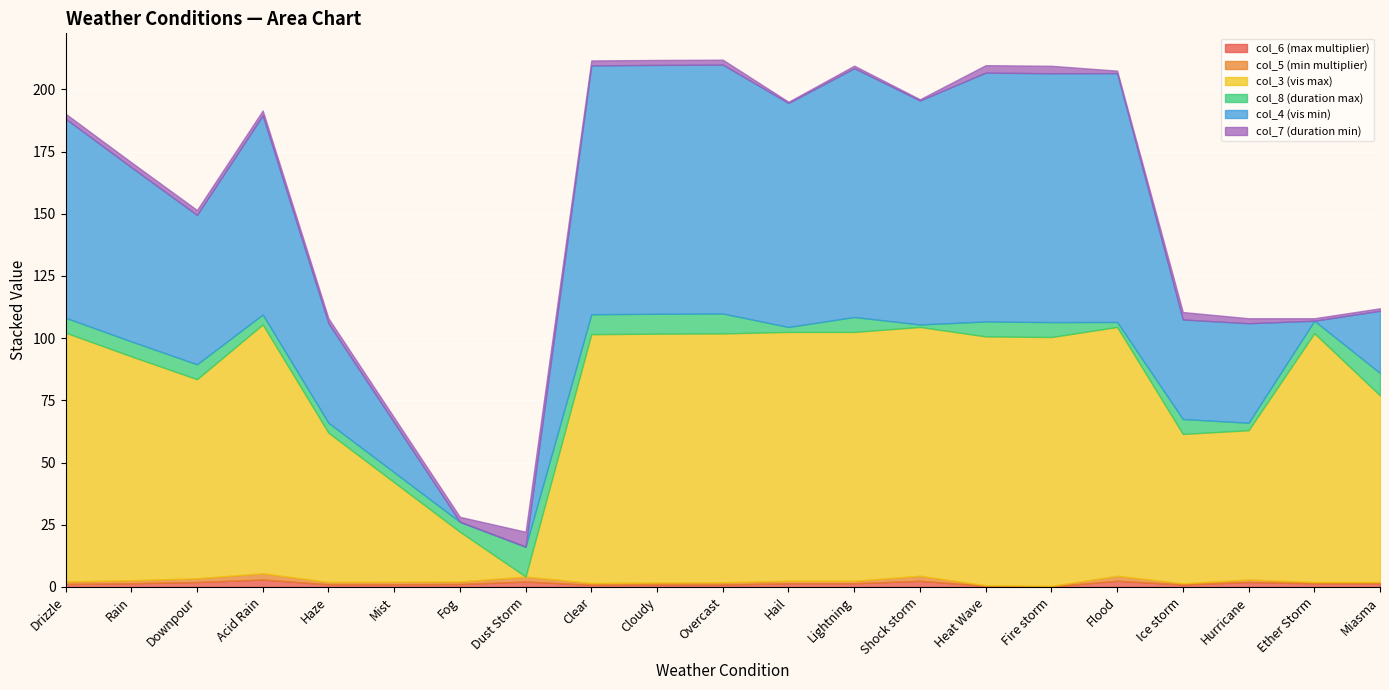

Rank the categories by col_6 (max multiplier) value from lowest to highest.

Fire storm, Heat Wave, Clear, Cloudy, Overcast, Ice storm, Haze, Mist, Drizzle, Fog, Rain, Hail, Lightning, Ether Storm, Miasma, Downpour, Hurricane, Dust Storm, Shock storm, Flood, Acid Rain